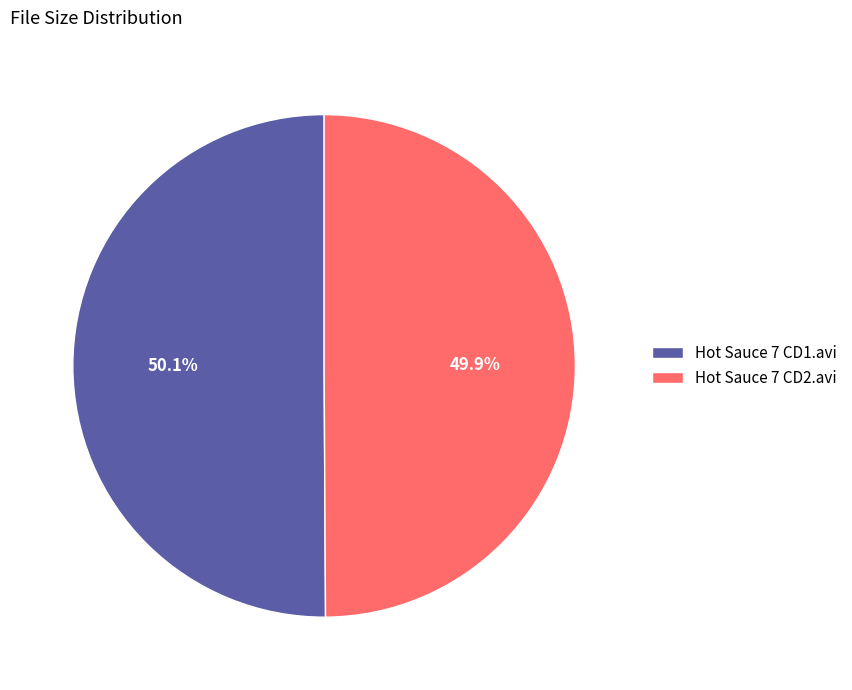

Combined, do Hot Sauce 7 CD1.avi and Hot Sauce 7 CD2.avi account for over 50%?

Yes